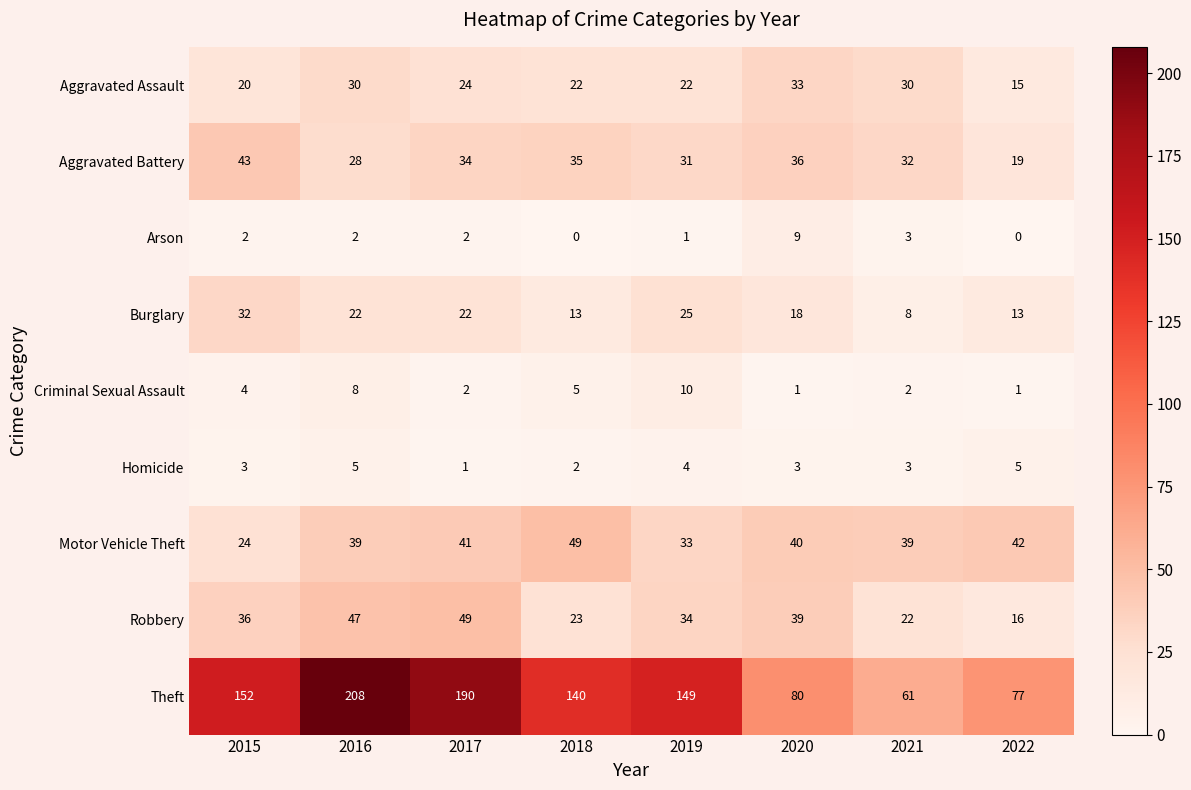

What is the greatest value displayed?

208